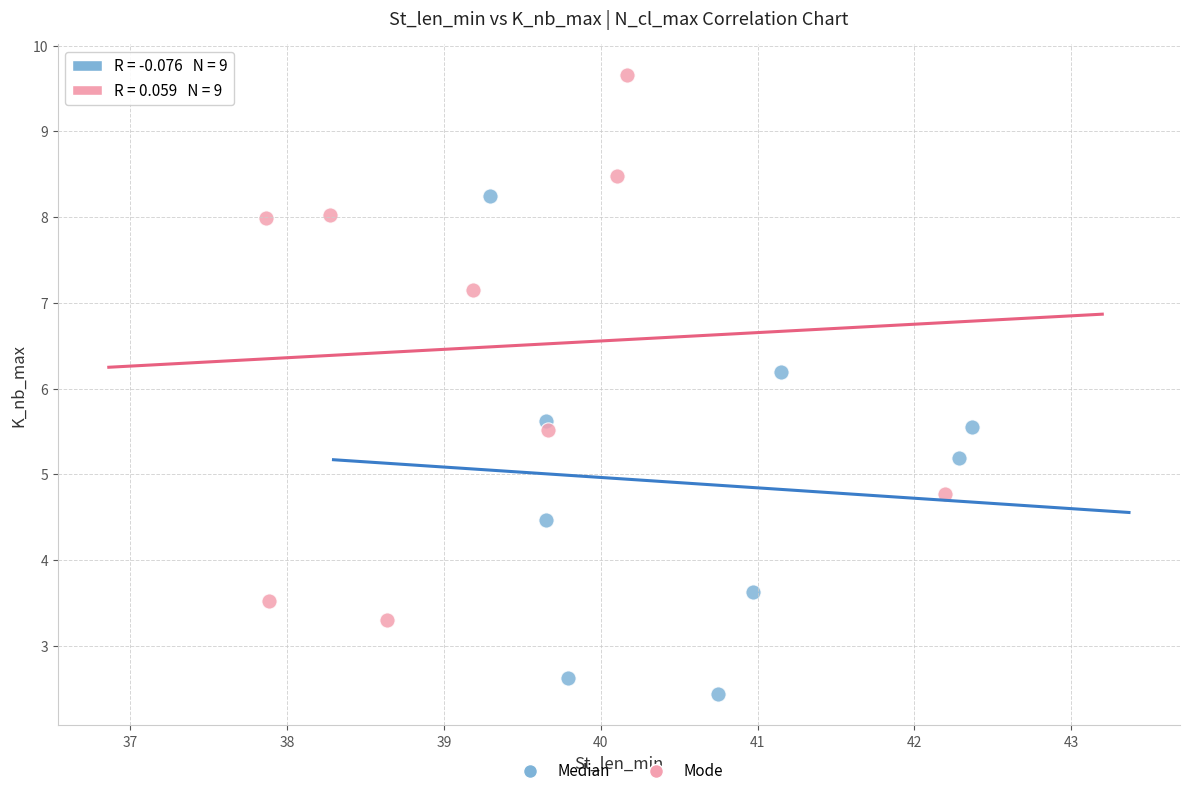

Which series contains the lowest Y value?

Median